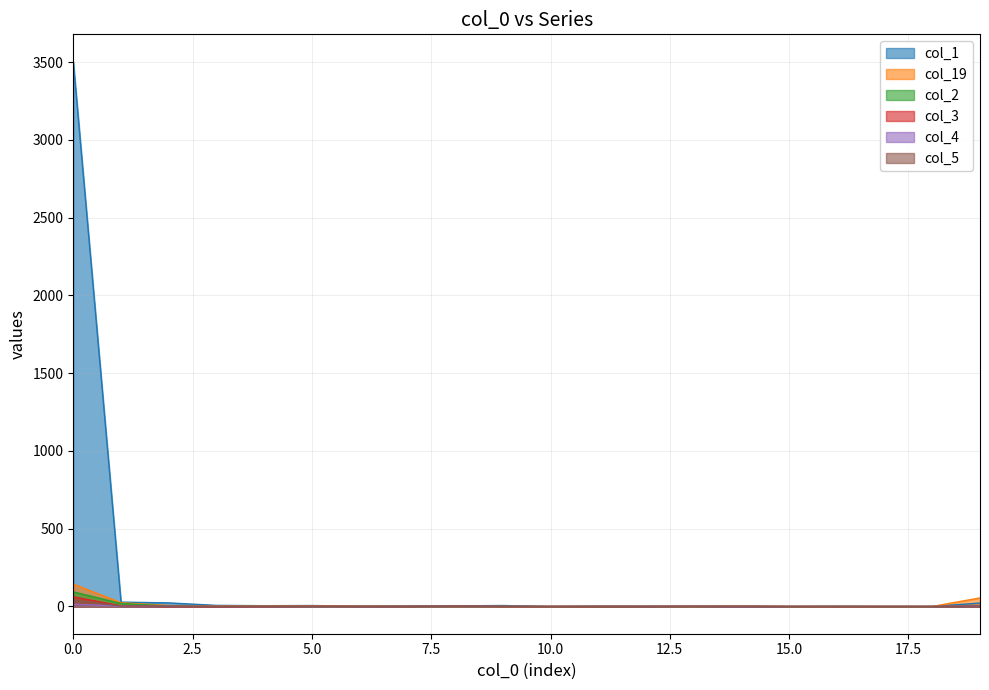

True or false: col_1 has more than 2 points higher than both neighbors.

True